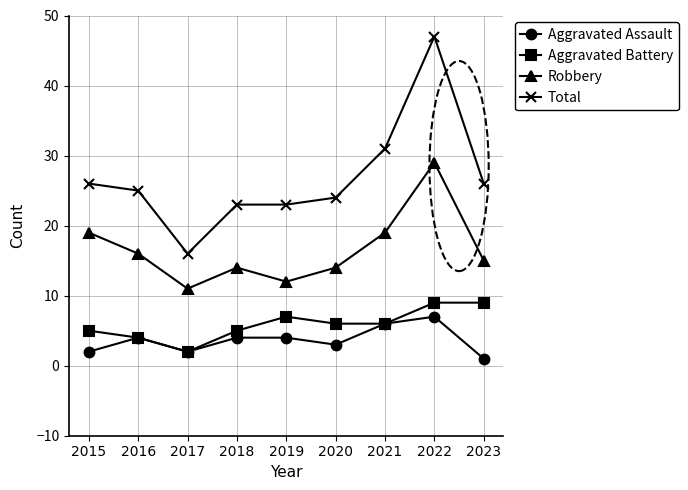

The value of Aggravated Battery at 2020 is 10. True or false?

False